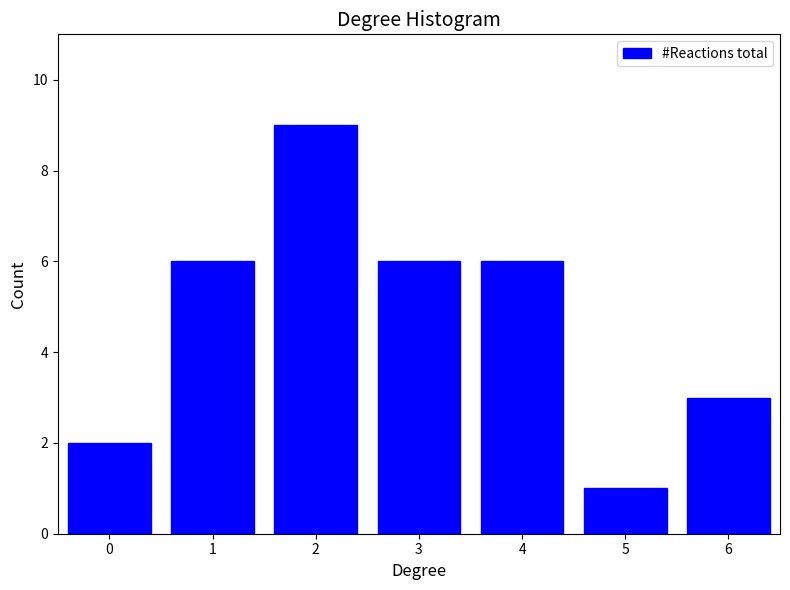

Reading right to left, list all the values displayed in this chart.

3	1	6	6	9	6	2